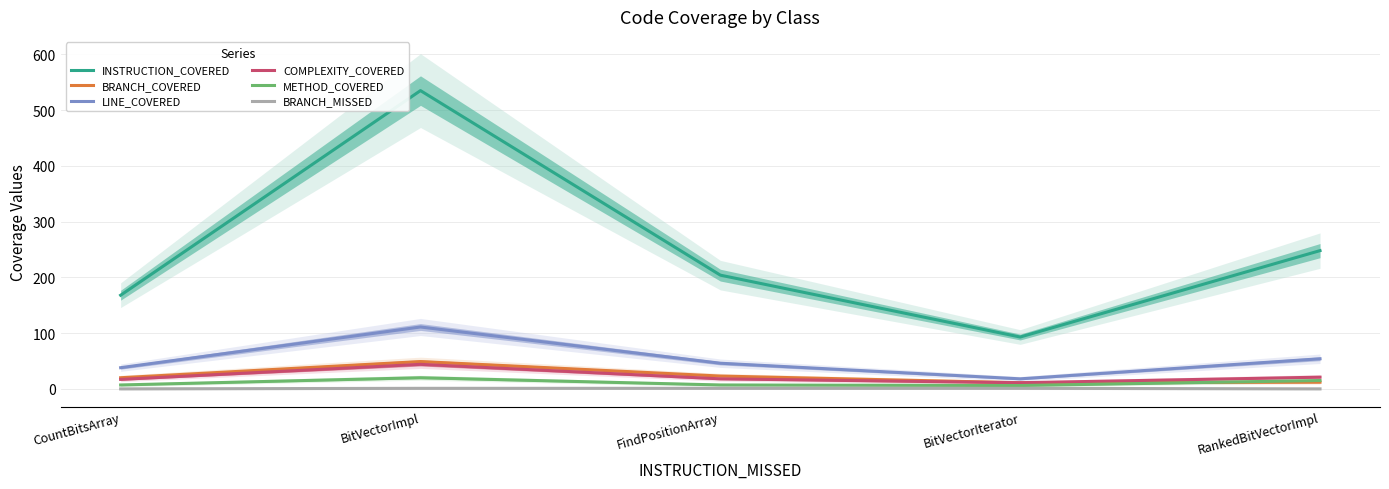

Reading left to right, transcribe all the data shown in this chart.

INSTRUCTION_COVERED: CountBitsArray=168	BitVectorImpl=535	FindPositionArray=204	BitVectorIterator=93	RankedBitVectorImpl=248
BRANCH_COVERED: CountBitsArray=20	BitVectorImpl=49	FindPositionArray=23	BitVectorIterator=11	RankedBitVectorImpl=12
LINE_COVERED: CountBitsArray=38	BitVectorImpl=111	FindPositionArray=46	BitVectorIterator=18	RankedBitVectorImpl=54
COMPLEXITY_COVERED: CountBitsArray=17	BitVectorImpl=44	FindPositionArray=18	BitVectorIterator=11	RankedBitVectorImpl=21
METHOD_COVERED: CountBitsArray=7	BitVectorImpl=20	FindPositionArray=7	BitVectorIterator=6	RankedBitVectorImpl=15
BRANCH_MISSED: CountBitsArray=0	BitVectorImpl=1	FindPositionArray=1	BitVectorIterator=1	RankedBitVectorImpl=0